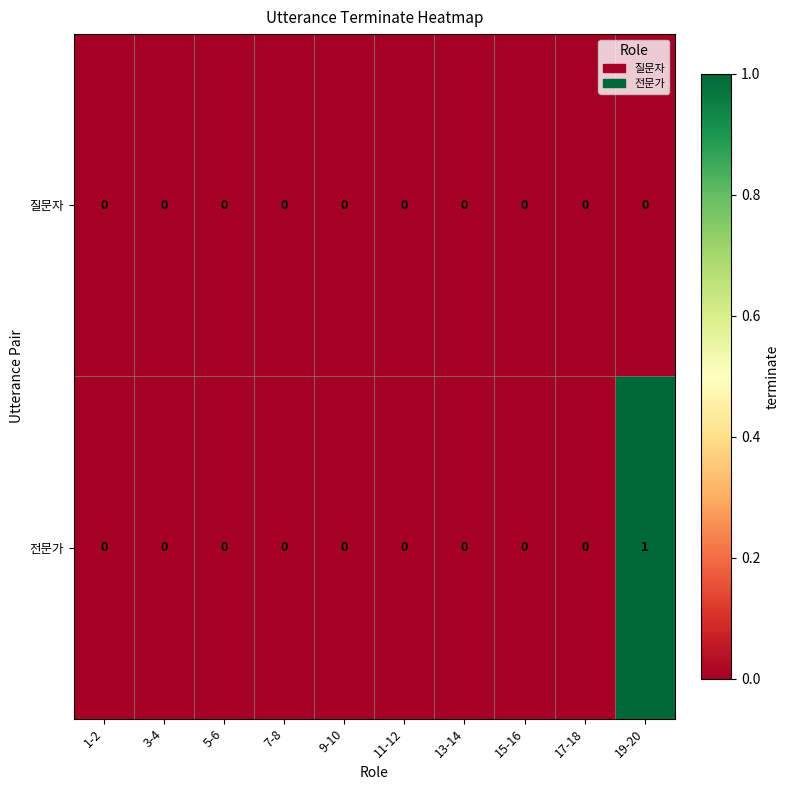

The value of 질문자 at 13-14 is 0. True or false?

True